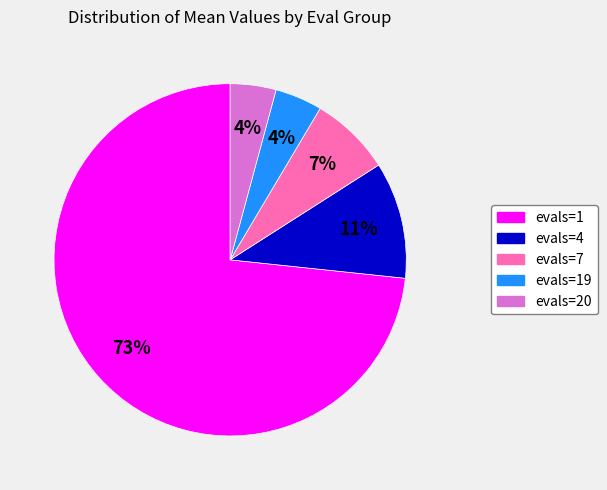

To the nearest percent, what is the average slice percentage?

20%